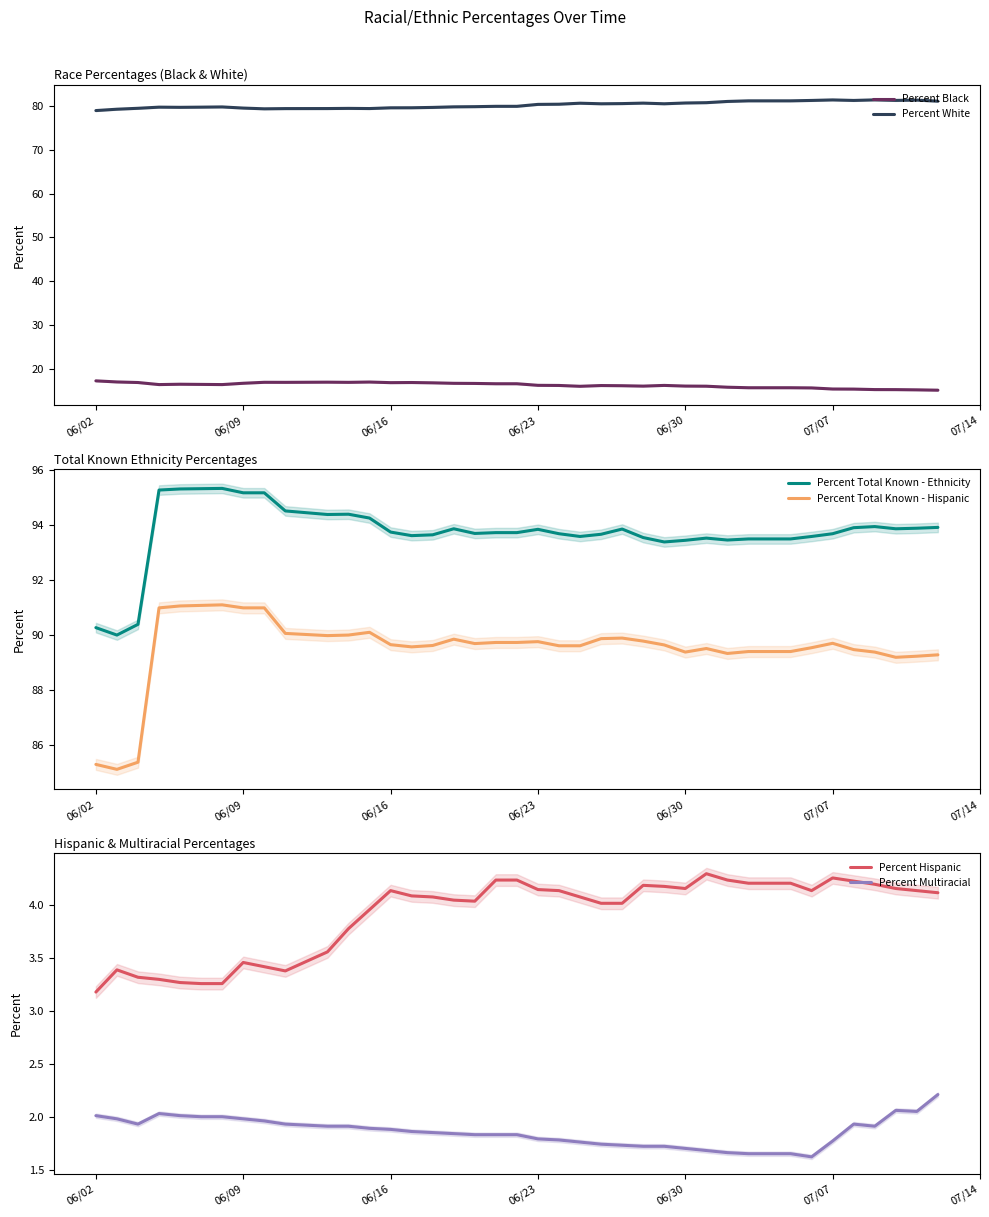

What is the highest value of the Percent White series?

81.4